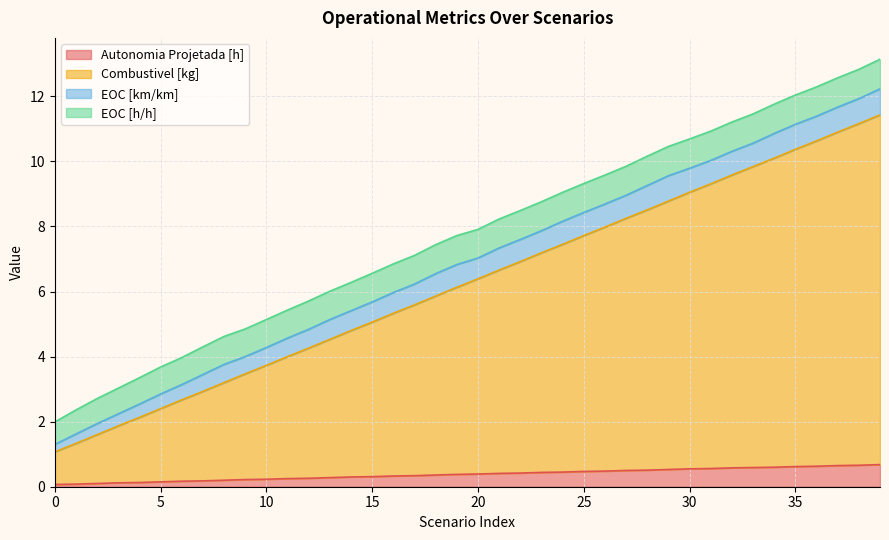

What is the sum of all Autonomia Projetada [h] values?

15.2